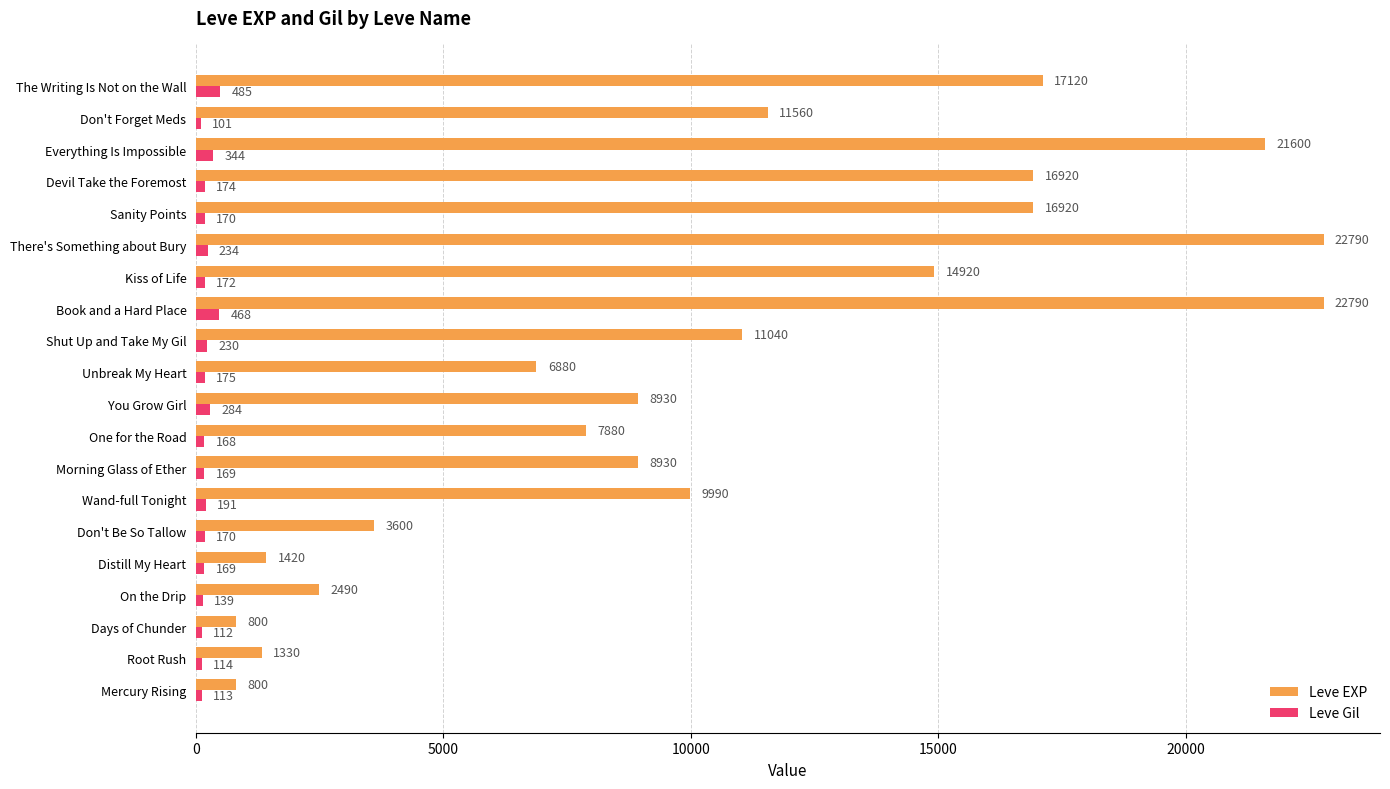

List the series in order of their overall mean, lowest first.

Leve Gil, Leve EXP